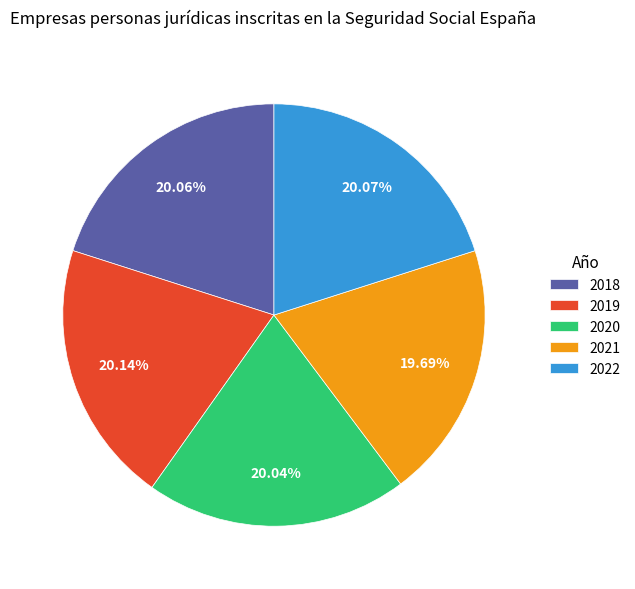

How much of the chart is everything except 2018?

79.9%